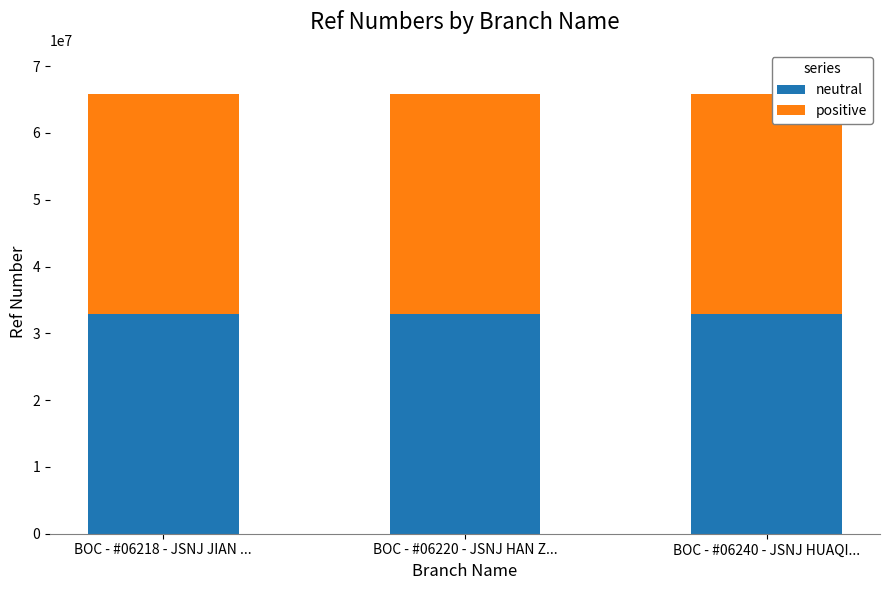

How many series are shown in this chart?

2